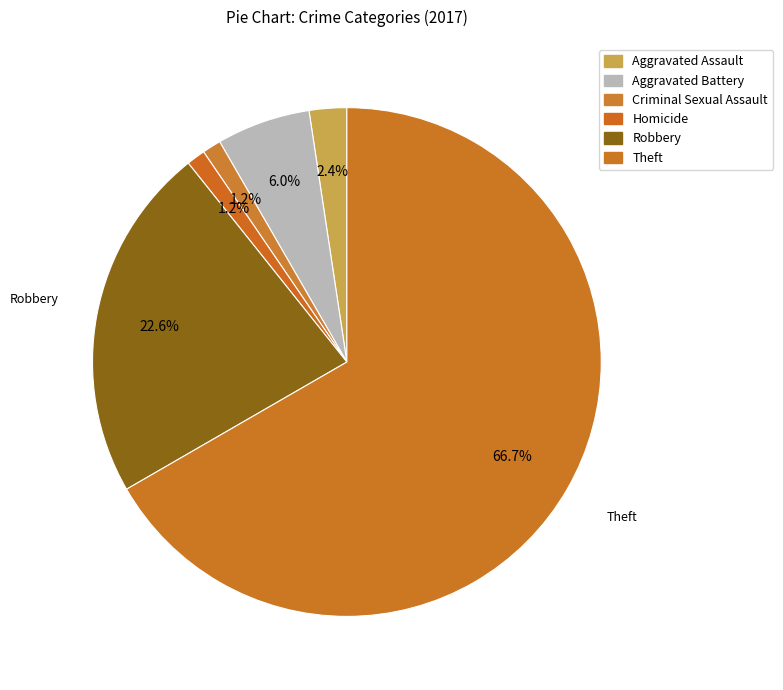

Count the number of slices in the pie.

6